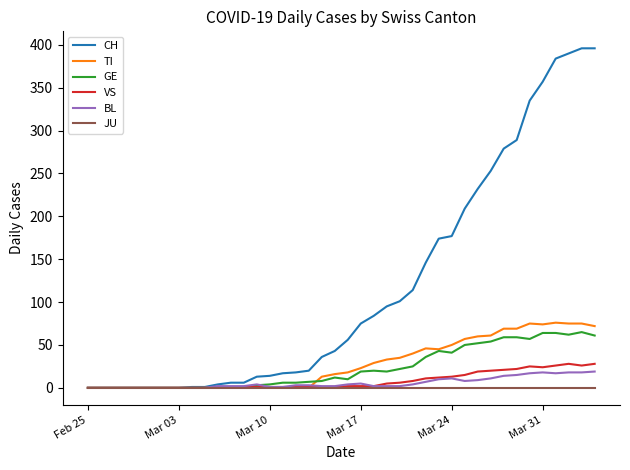

List the series in order of their peak value, lowest first.

JU, BL, VS, GE, TI, CH